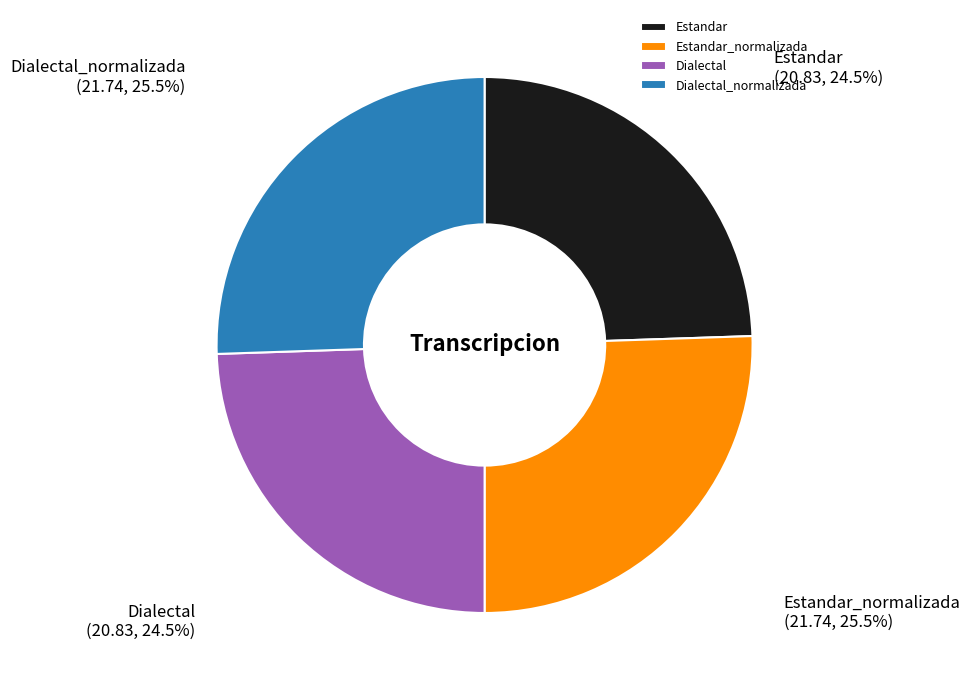

What is the ratio of the value at Estandar to the value at Estandar_normalizada?

1.0